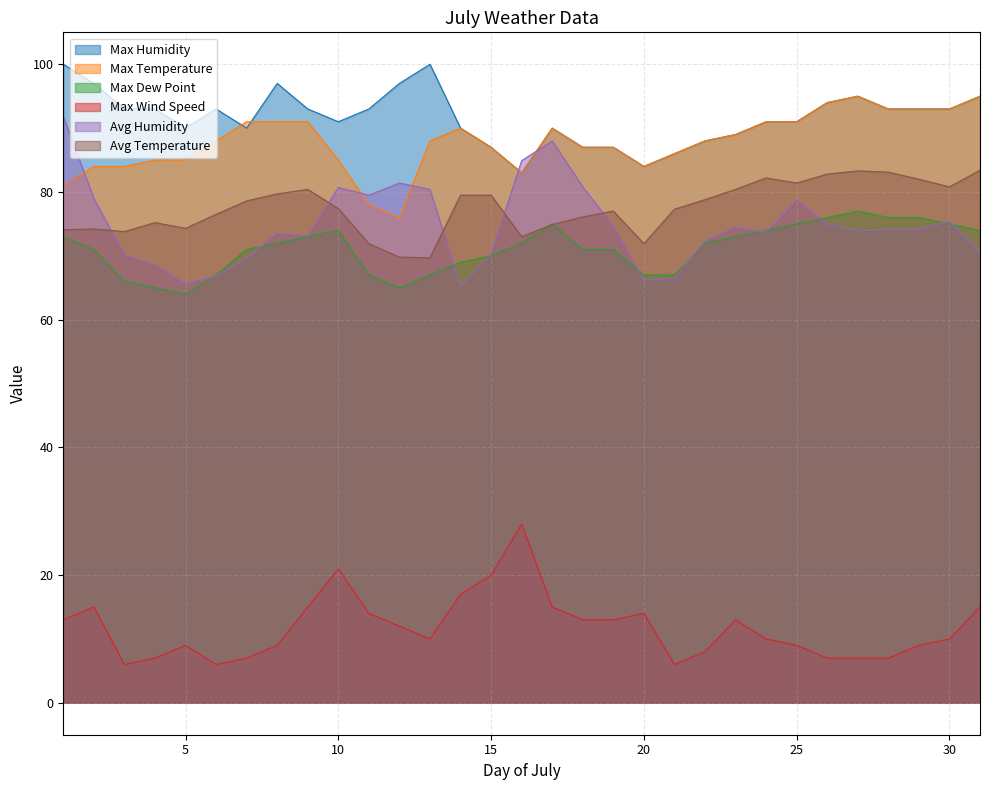

Is it true that Max Wind Speed equals 16.6 at 12?

False